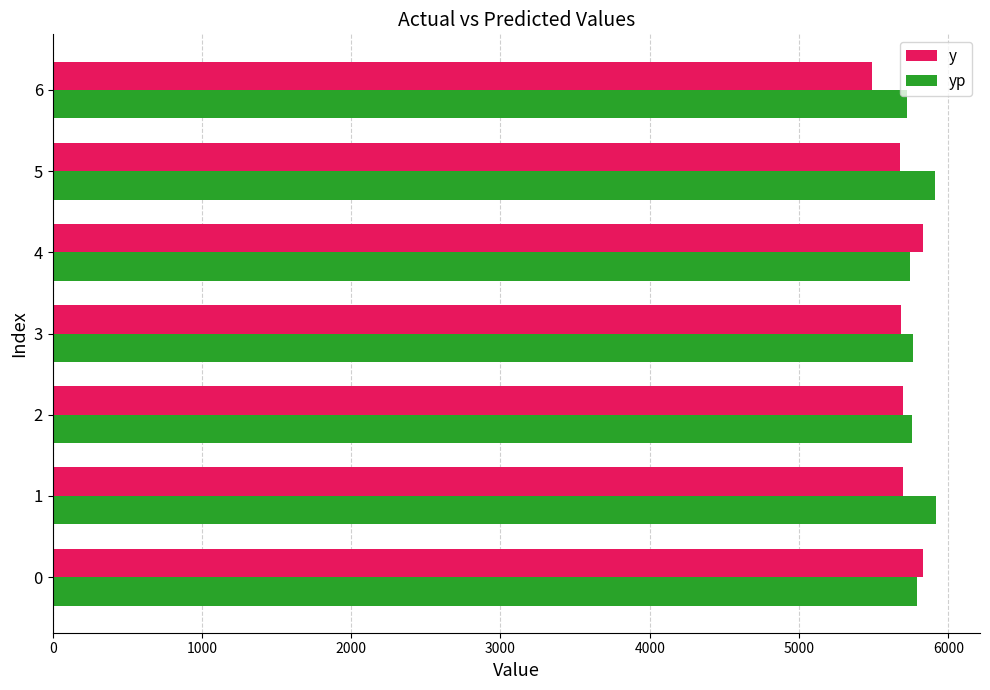

What is the average value of the yp series?

5800.1